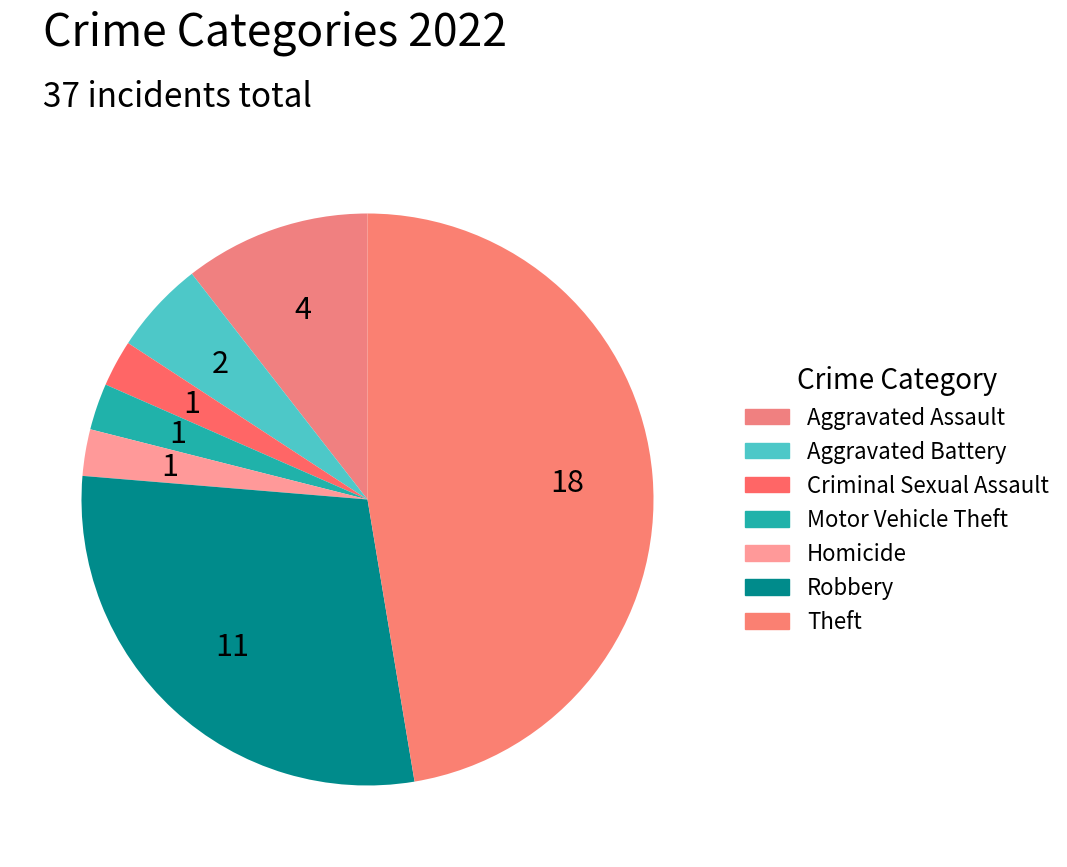

The Criminal Sexual Assault slice represents 3% of the pie. True or false?

True